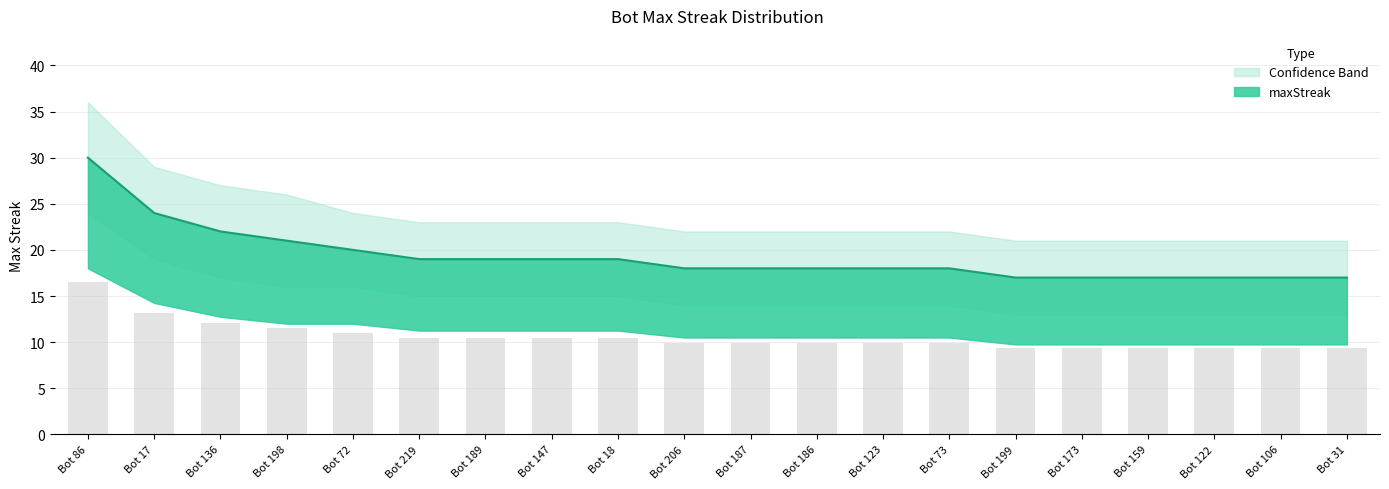

What position from the left is Bot 122?

18